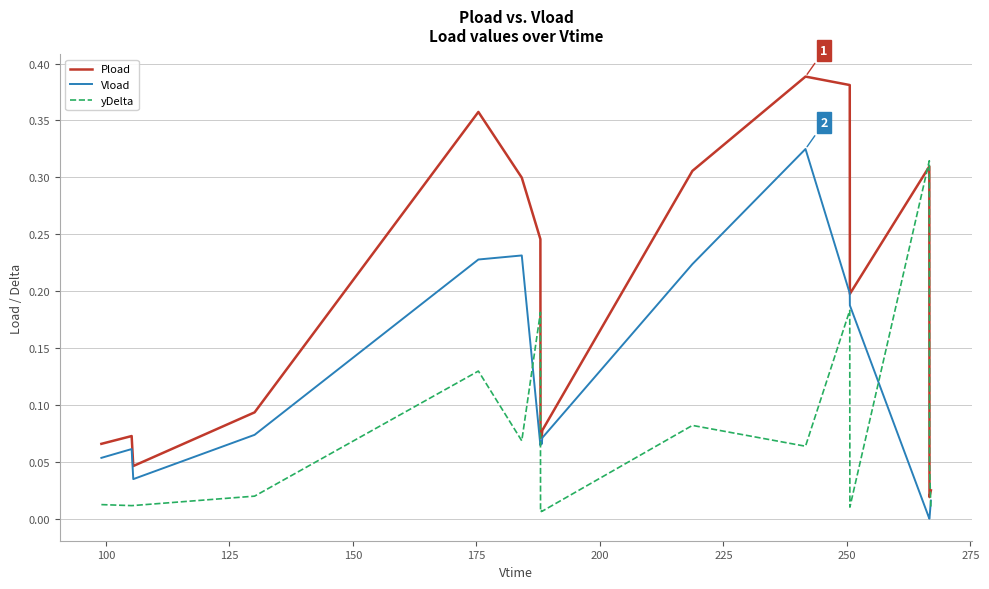

Which series has the widest spread of values?

Pload